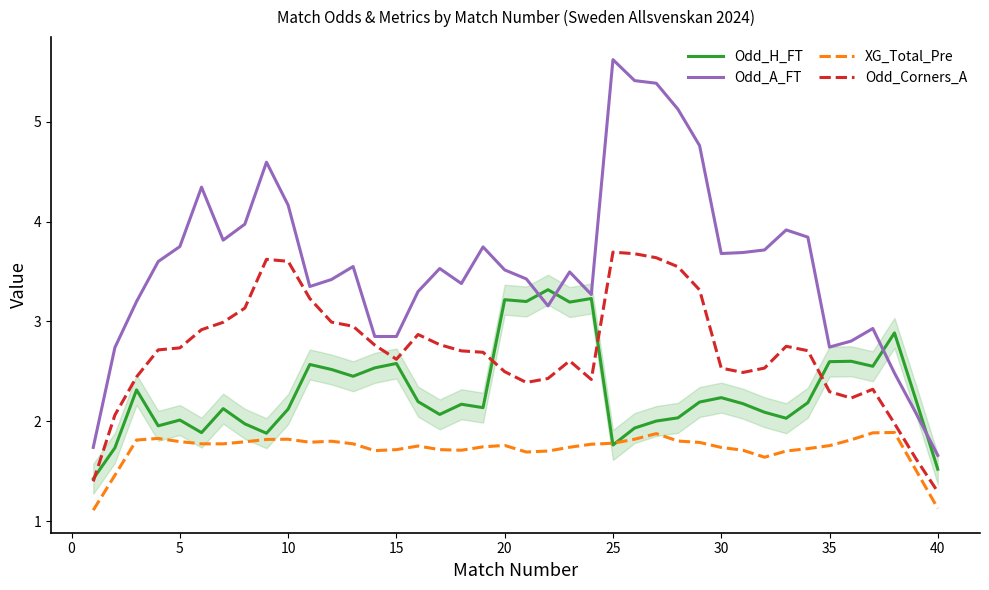

What is the highest value of the XG_Total_Pre series?

1.9